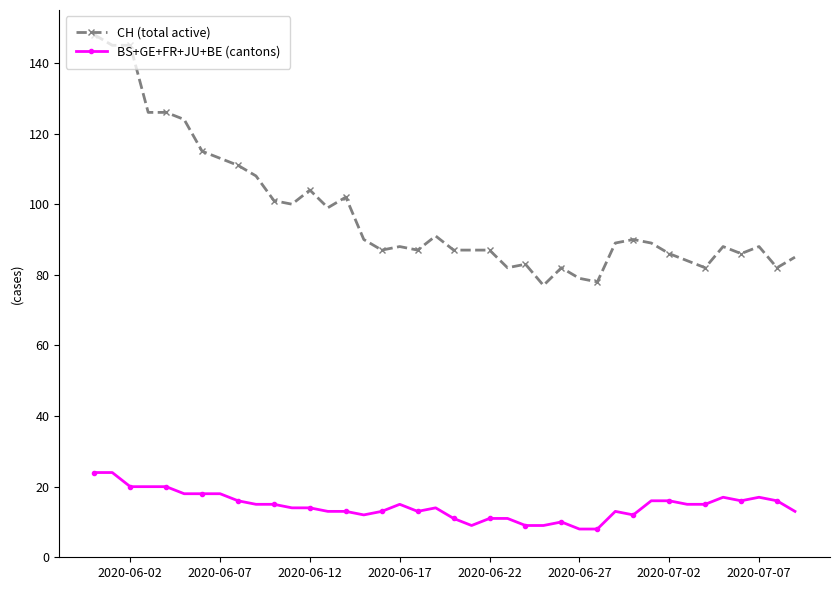

True or false: BS+GE+FR+JU+BE (cantons) has more than 1 interior local peaks.

True